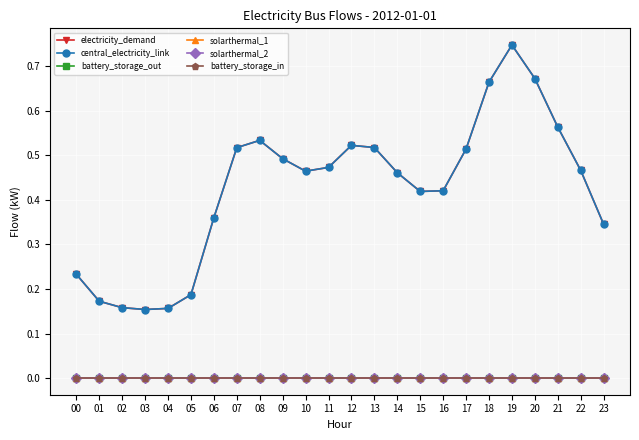

Does the chart have visible grid lines?

Yes